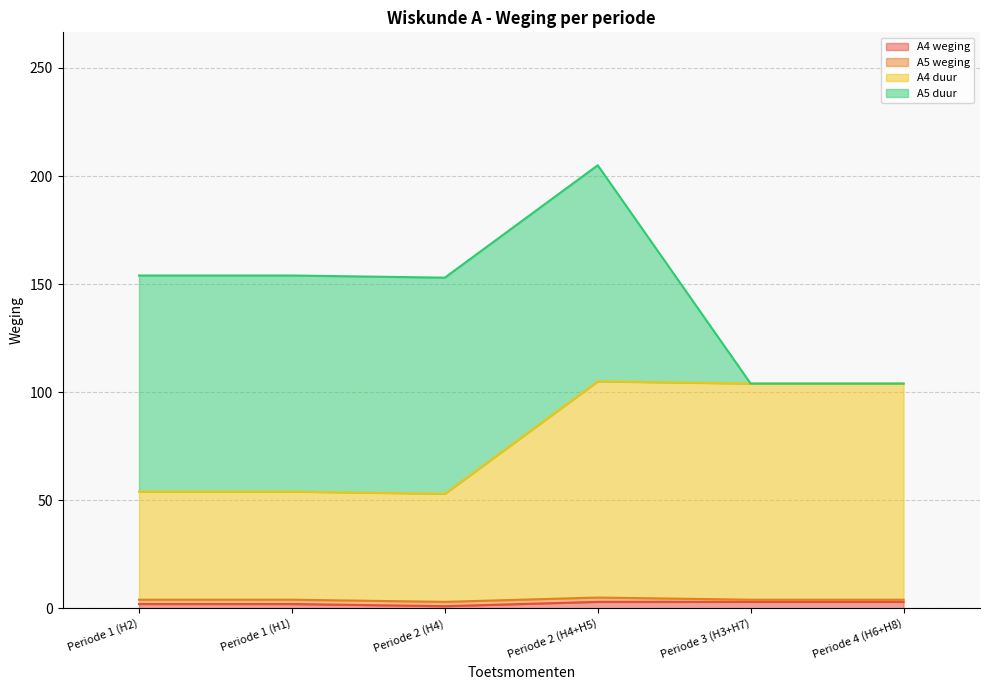

Between Periode 1 (H2) and Periode 1 (H1), which is larger?

Periode 1 (H2)